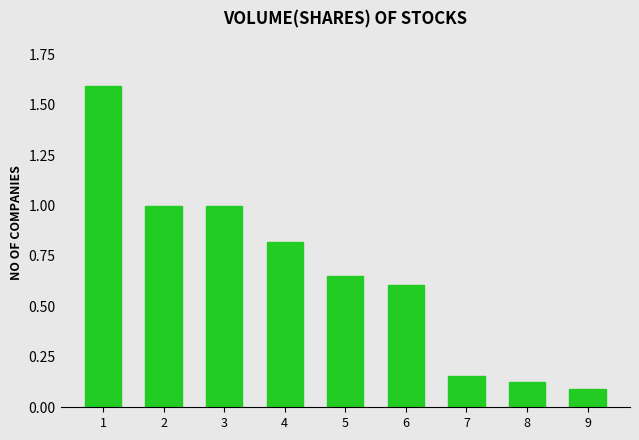

Which has a higher value, 4 or 7?

4